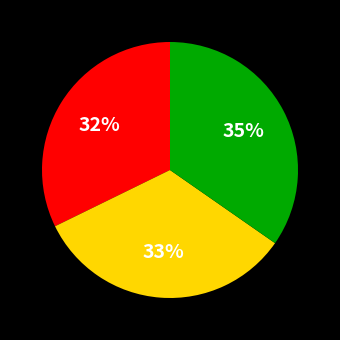

Does any single category account for the majority?

No